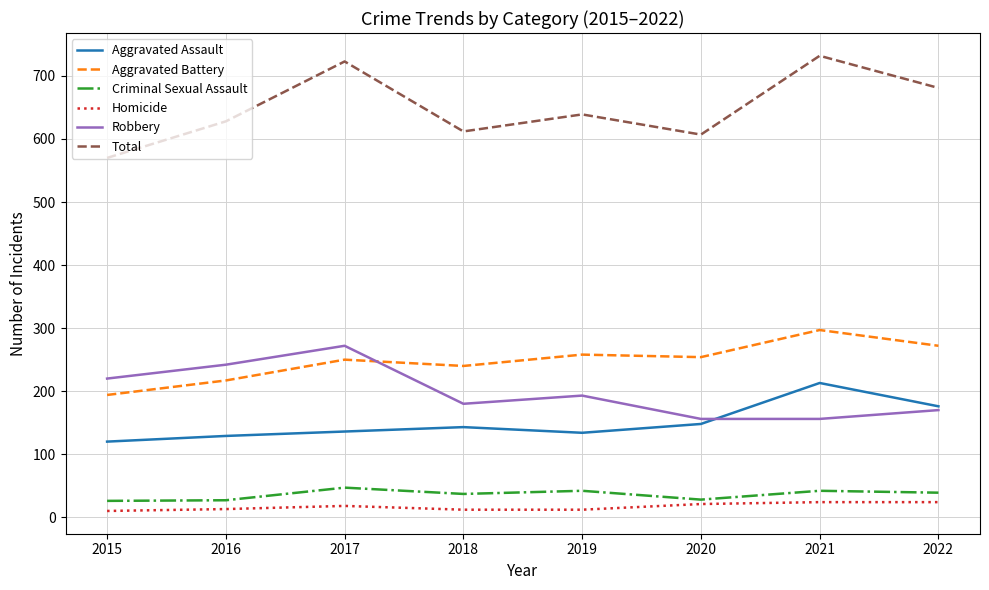

Where is Total nearest to the value 651?

2019